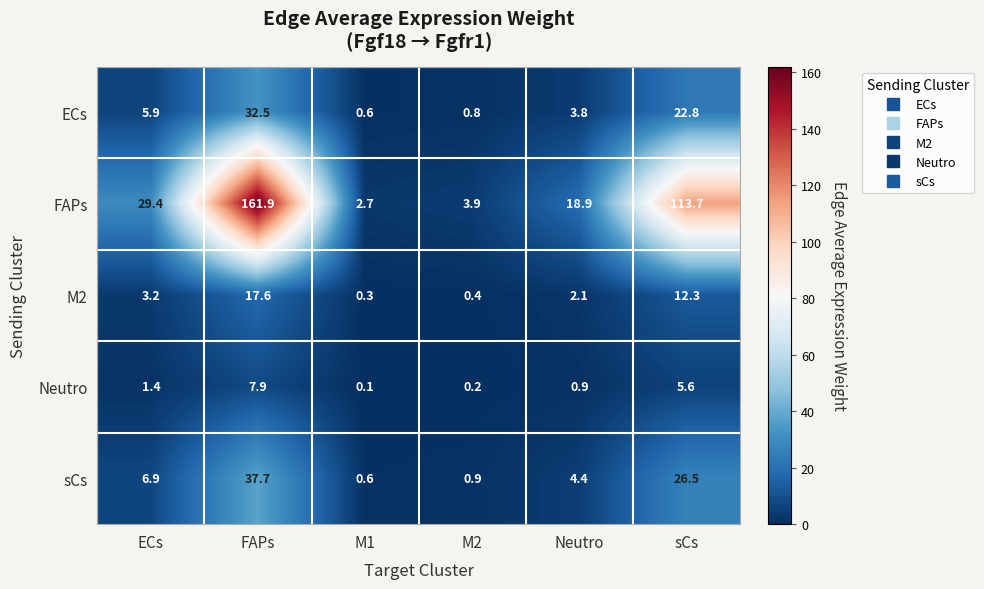

Reading left to right, extract all data points from this chart.

ECs: 5.9	32.5	0.6	0.8	3.8	22.8
FAPs: 29.4	161.9	2.7	3.9	18.9	113.7
M2: 3.2	17.6	0.3	0.4	2.1	12.3
Neutro: 1.4	7.9	0.1	0.2	0.9	5.6
sCs: 6.9	37.7	0.6	0.9	4.4	26.5